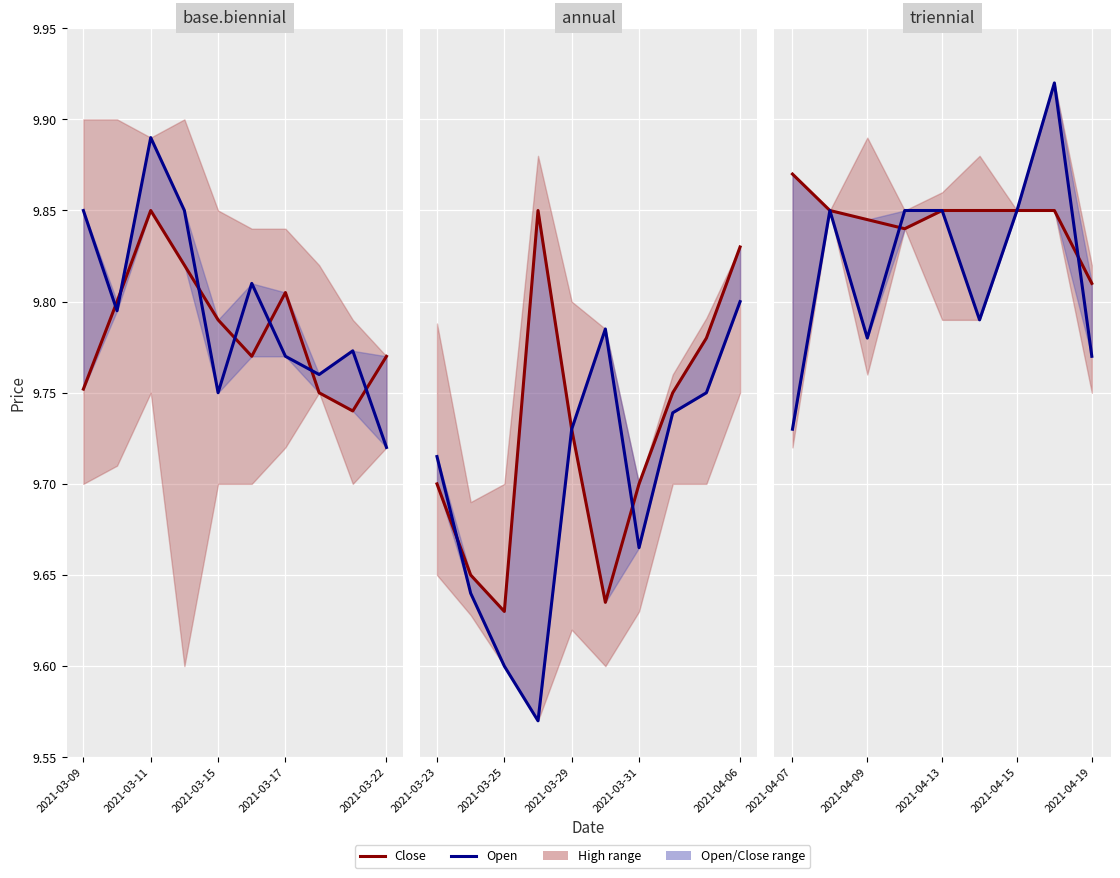

At which category is the sum across all series the highest?

7